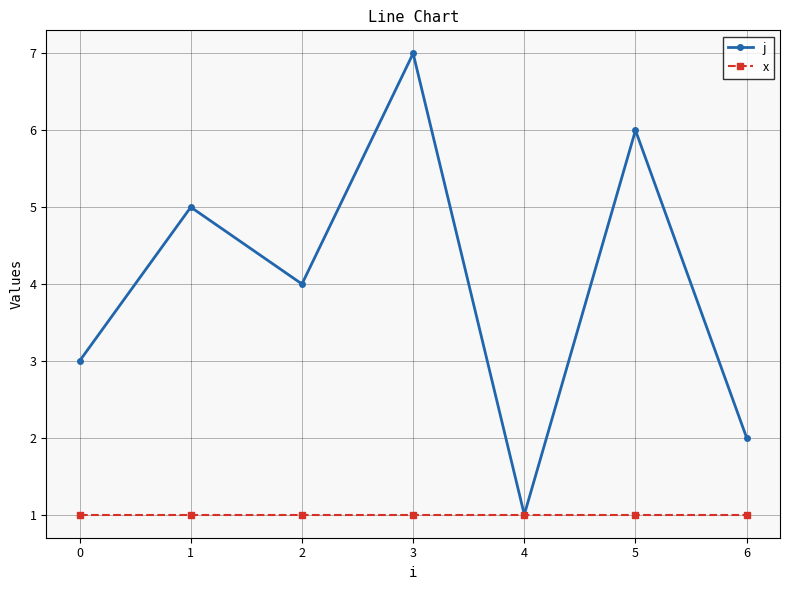

Rank the series by their average value, from highest to lowest.

j, x